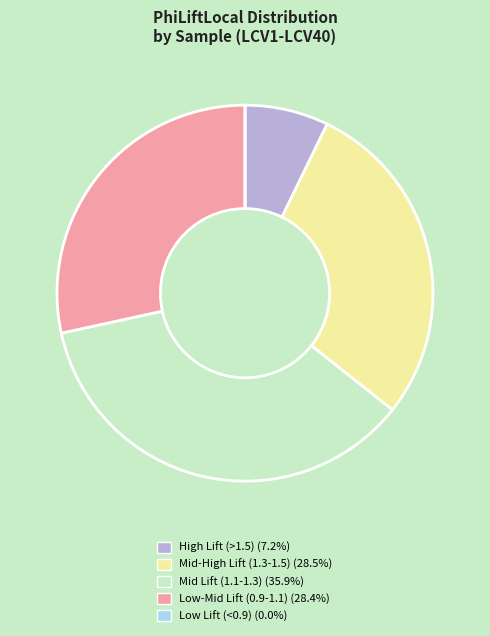

Does any single category account for the majority?

No